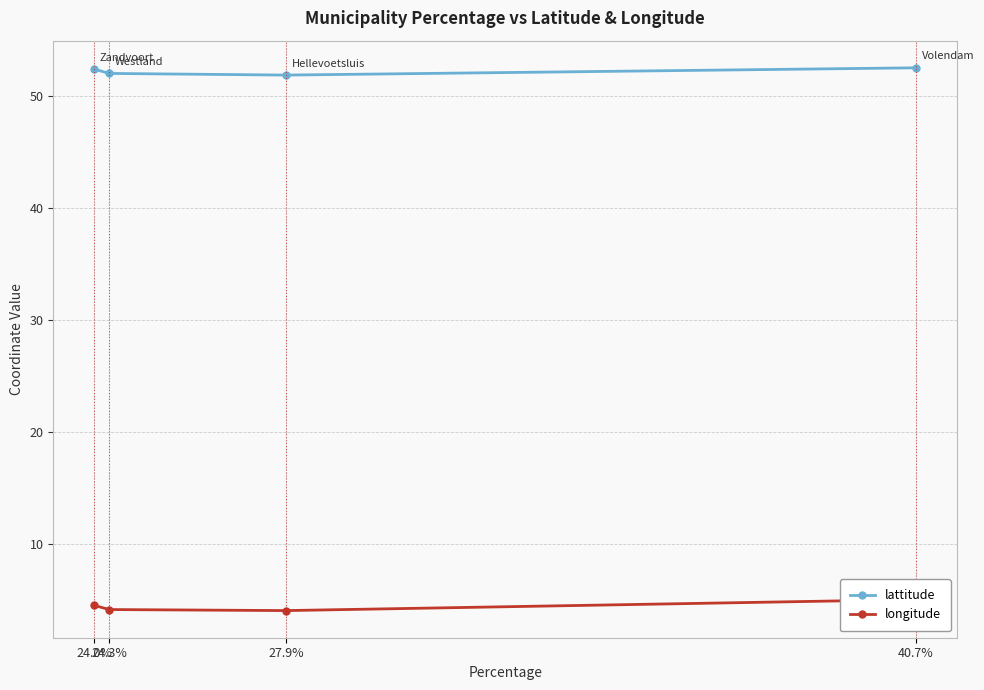

At how many categories does at least one series exceed 25?

4